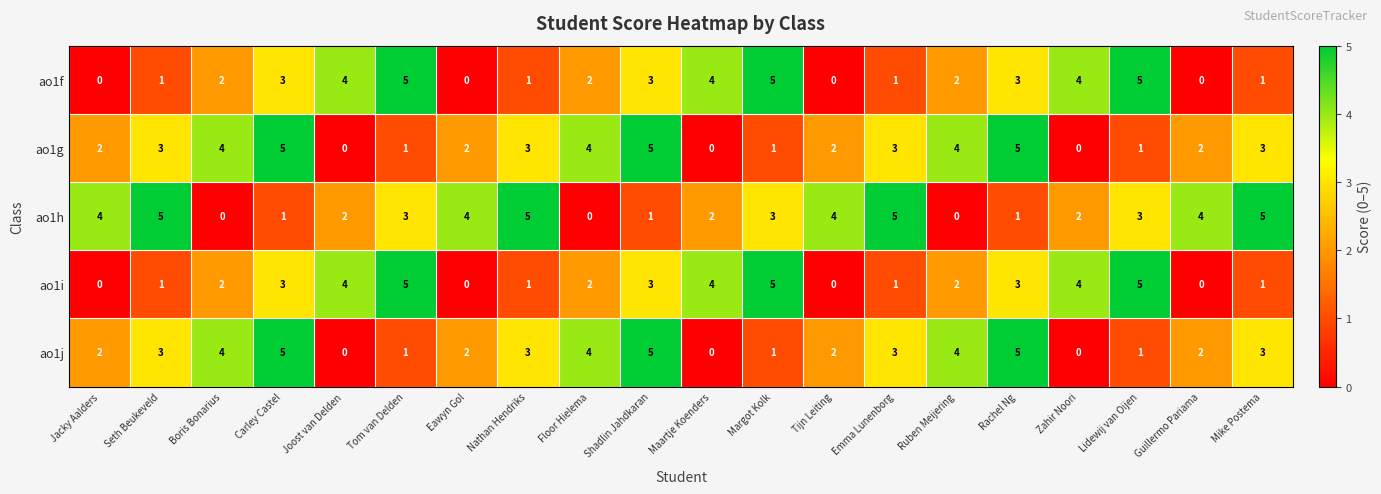

How many data points does each series have?

20